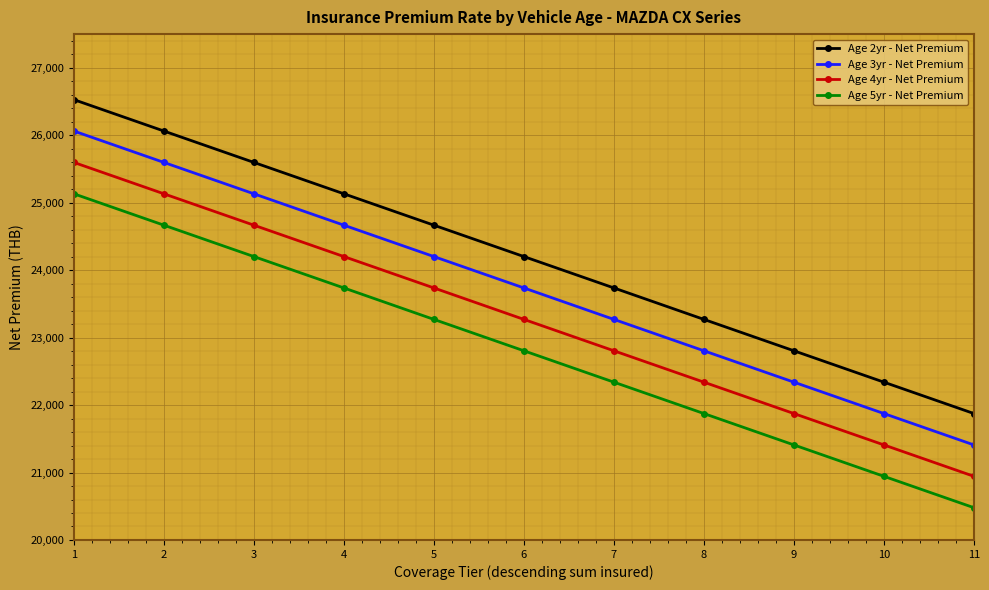

Reading left to right, list all the values displayed in this chart.

Age 2yr - Net Premium: 1=26528.5	2=26063.2	3=25597.9	4=25132.7	5=24667.4	6=24202.1	7=23736.8	8=23270.5	9=22805.2	10=22339.9	11=21874.6
Age 3yr - Net Premium: 1=26063.2	2=25597.9	3=25132.7	4=24667.4	5=24202.1	6=23736.8	7=23270.5	8=22805.2	9=22339.9	10=21874.6	11=21409.3
Age 4yr - Net Premium: 1=25597.9	2=25132.7	3=24667.4	4=24202.1	5=23736.8	6=23270.5	7=22805.2	8=22339.9	9=21874.6	10=21409.3	11=20944.0
Age 5yr - Net Premium: 1=25132.7	2=24667.4	3=24202.1	4=23736.8	5=23270.5	6=22805.2	7=22339.9	8=21874.6	9=21409.3	10=20944.0	11=20478.8